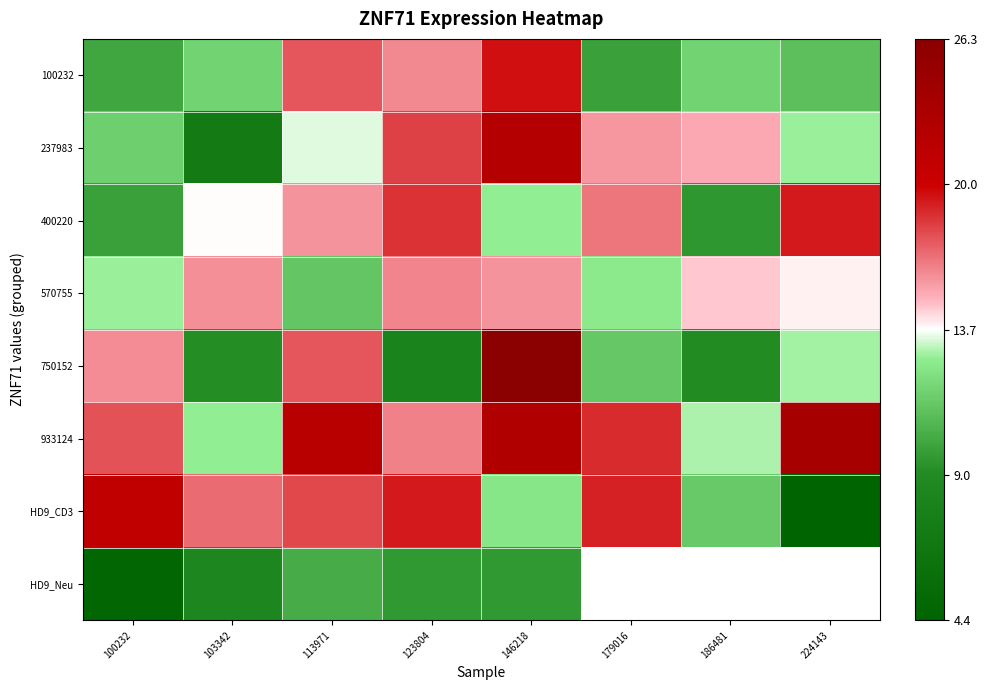

How many categories are shown in the chart?

8